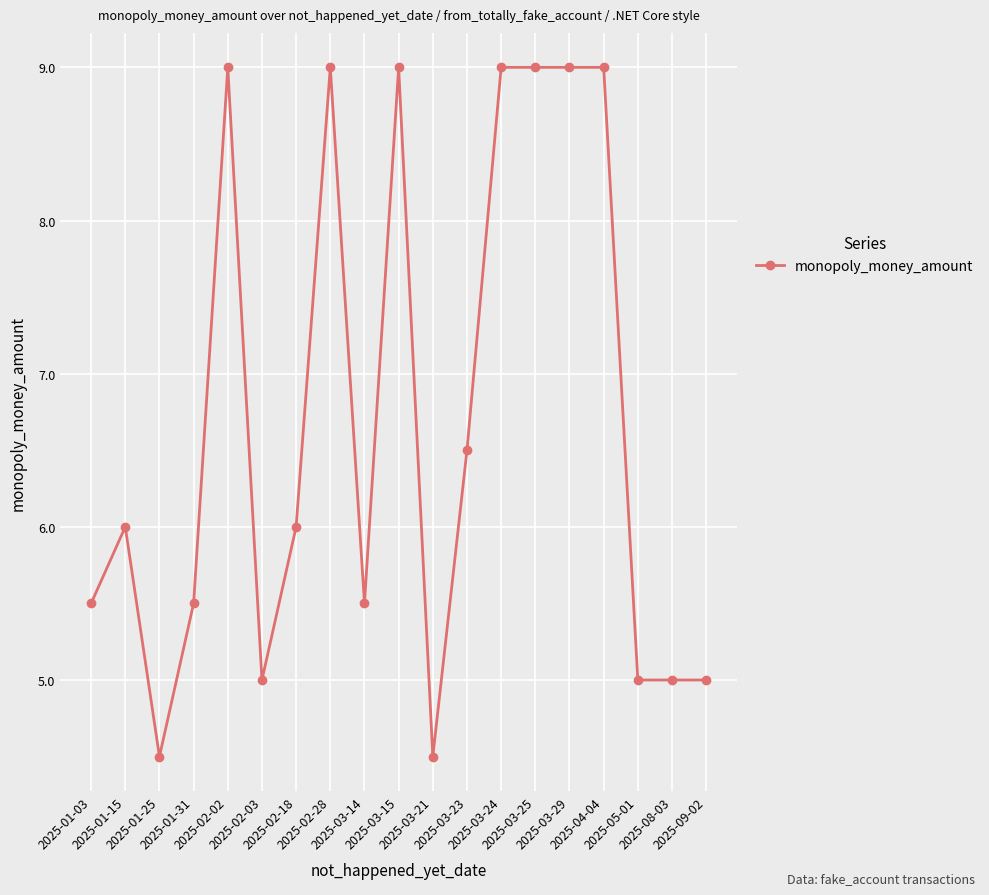

What is the minimum value shown in the chart?

4.5